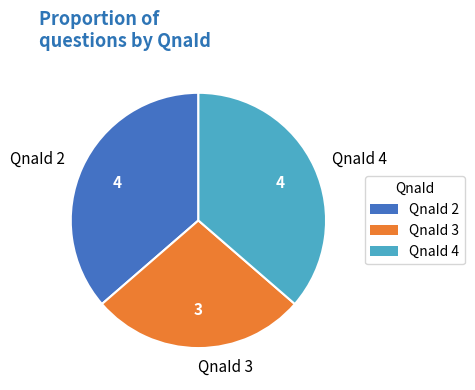

Combined, do QnaId 3 and QnaId 2 account for over 50%?

Yes